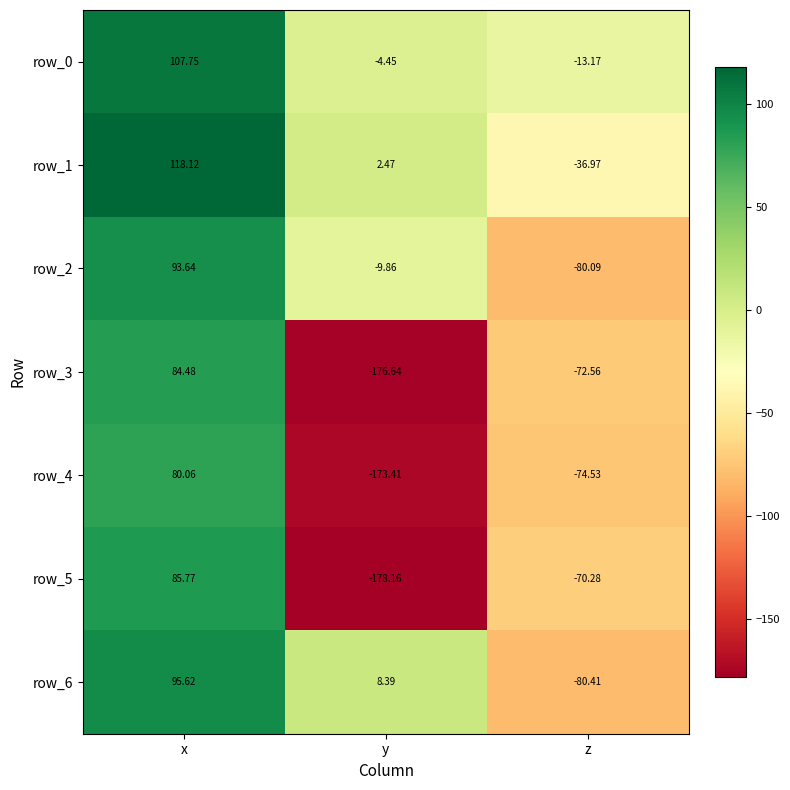

Rank the categories by row_6 value from highest to lowest.

x, y, z